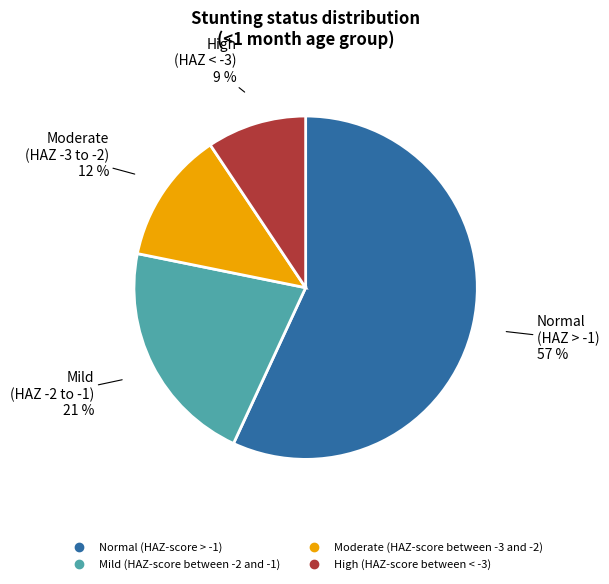

To the nearest percent, what percentage of the pie is High (HAZ-score between < -3)?

9%